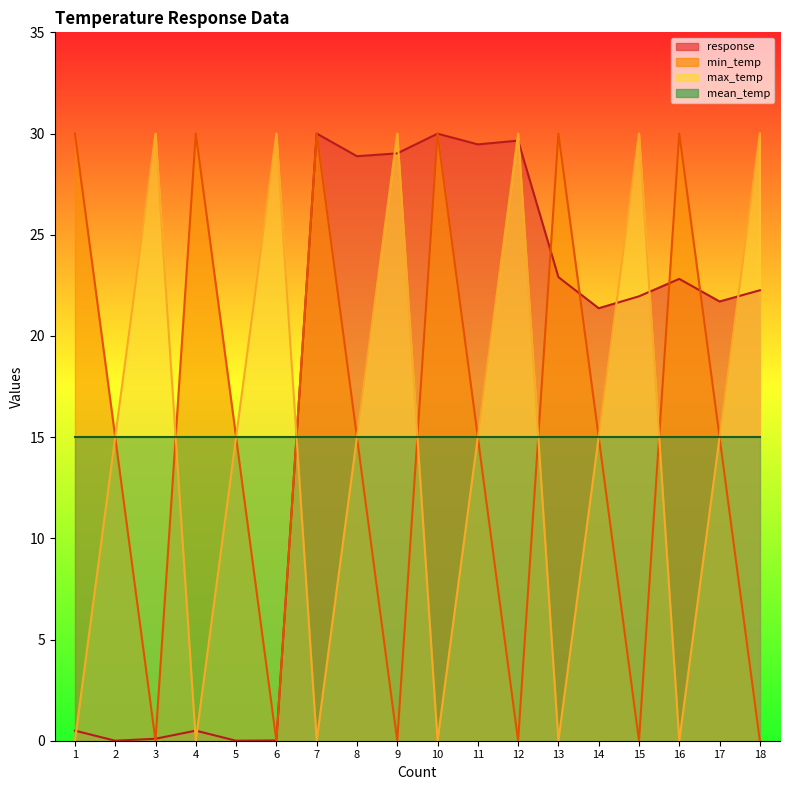

How many interior local valleys does the max_temp series have?

5